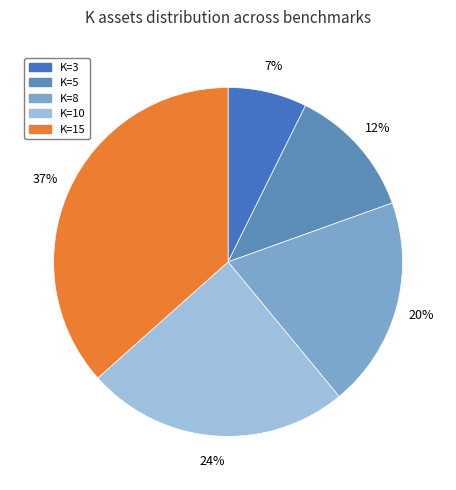

How many segments does this pie chart have?

5